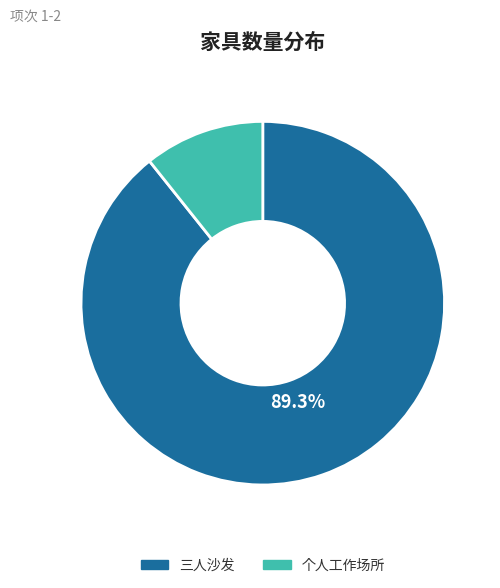

Which has a higher value, 个人工作场所 or 三人沙发?

三人沙发